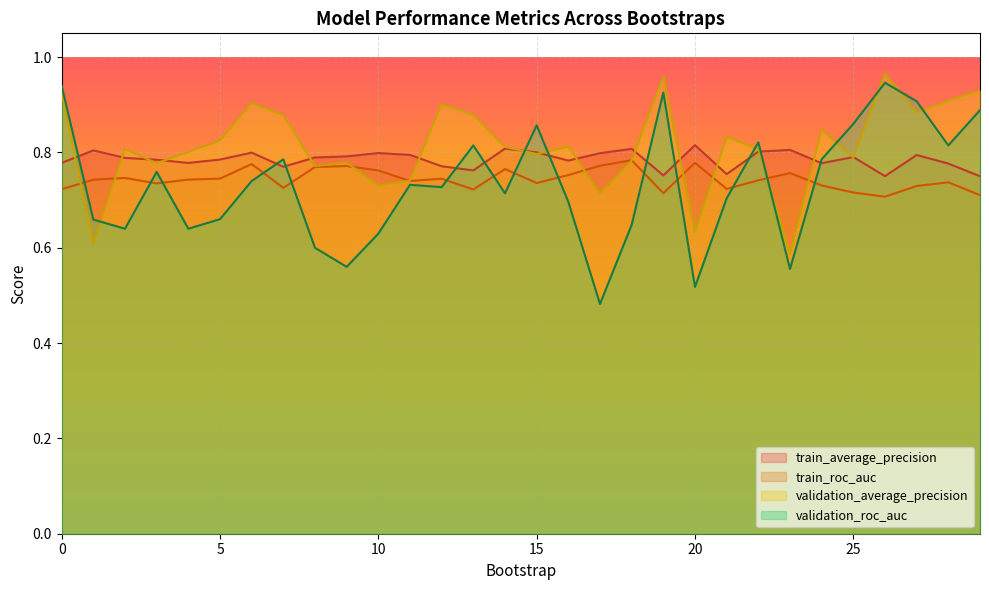

Where is the first local minimum for train_roc_auc?

3